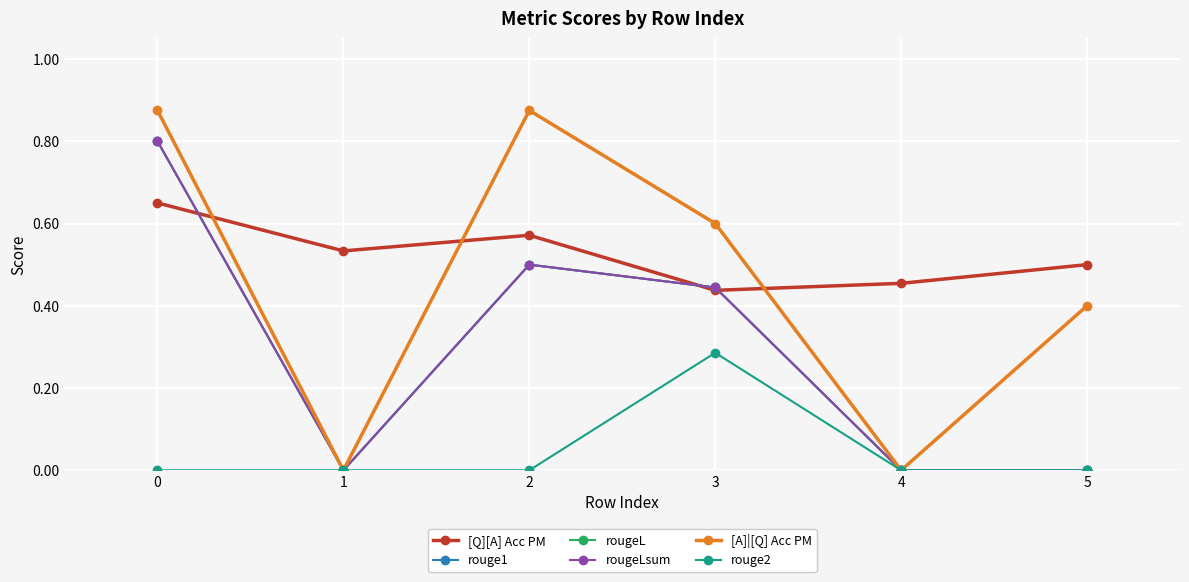

Is this an area chart (filled region under the line)?

No